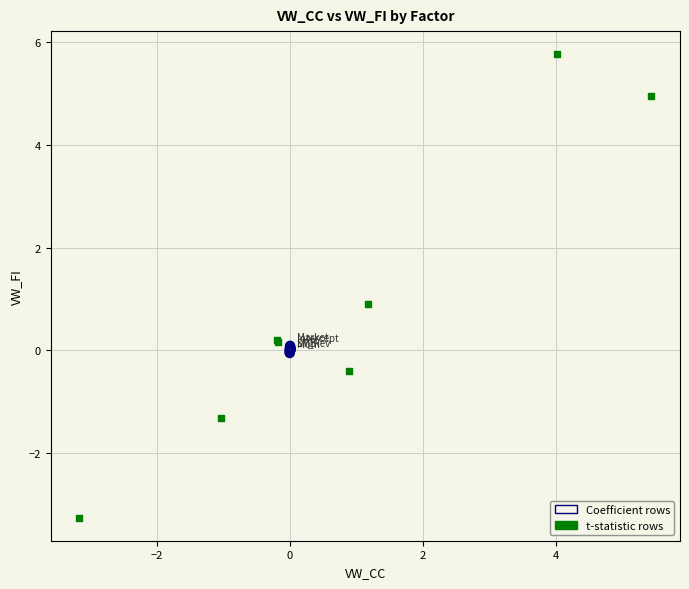

Which series reaches the maximum Y coordinate?

t-statistic rows